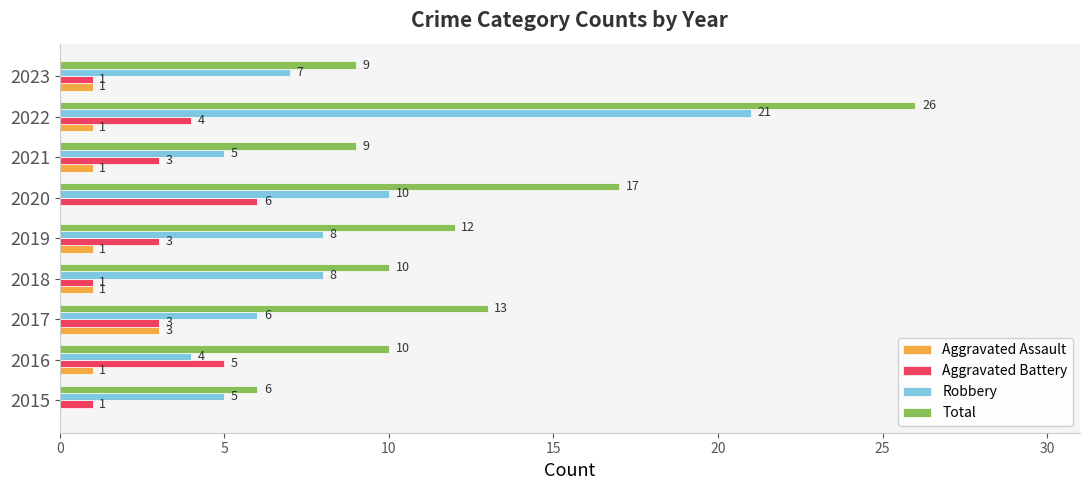

What is the total value across all series at 2021?

18